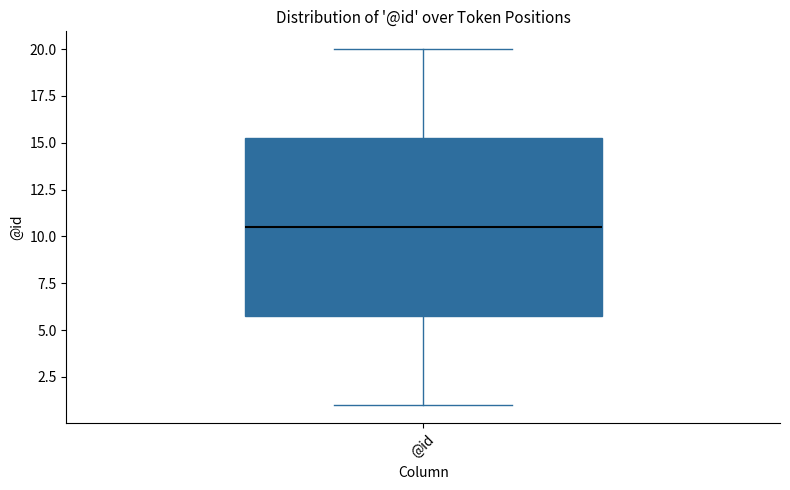

Transcribe this box plot: give where the median line is, the range the box spans, and where the two whiskers end, as read against the y-axis. The values are not printed on the chart, so give them approximately, as read against the axis.

median 10.5, box 6.0 to 15.5, whiskers 1.0 to 20.0